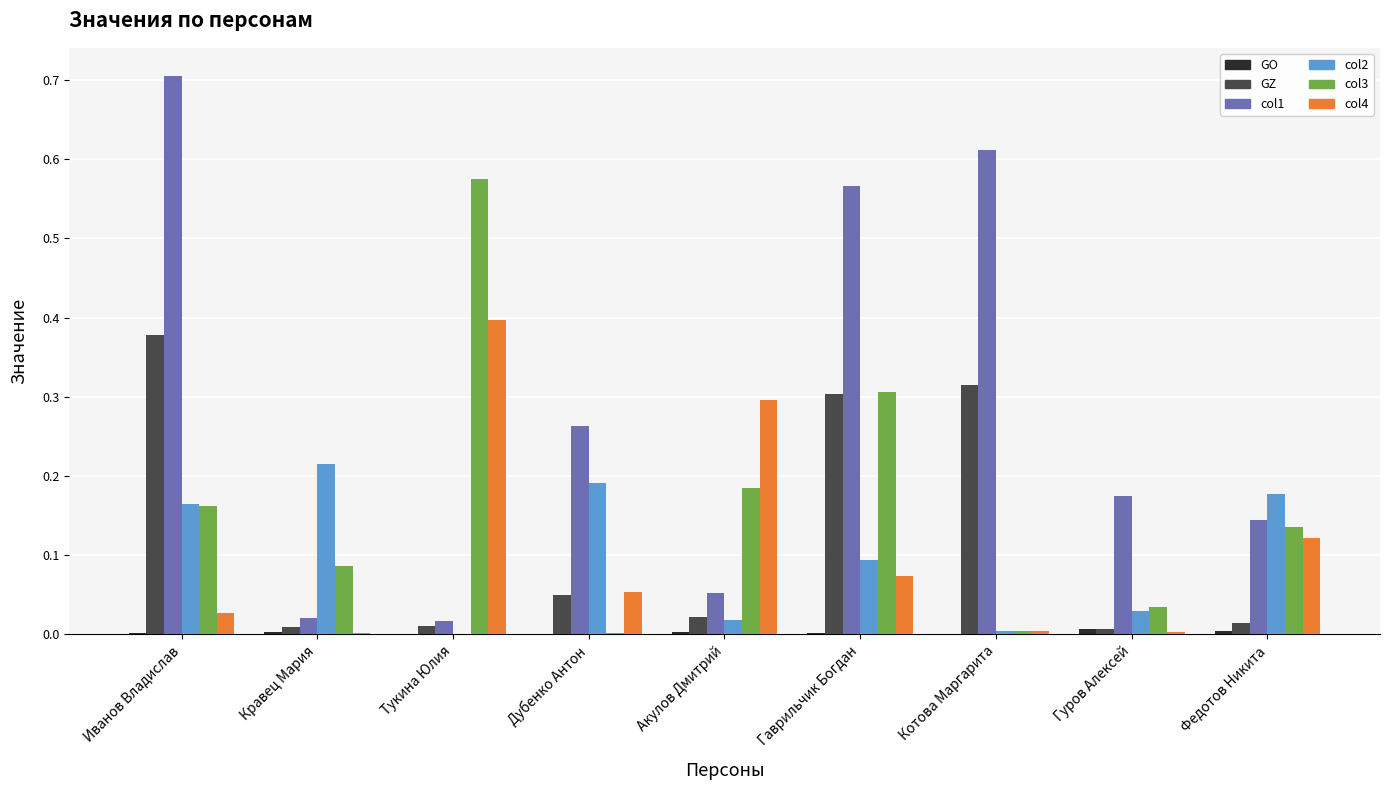

Which label corresponds to the largest value in the chart?

Иванов Владислав